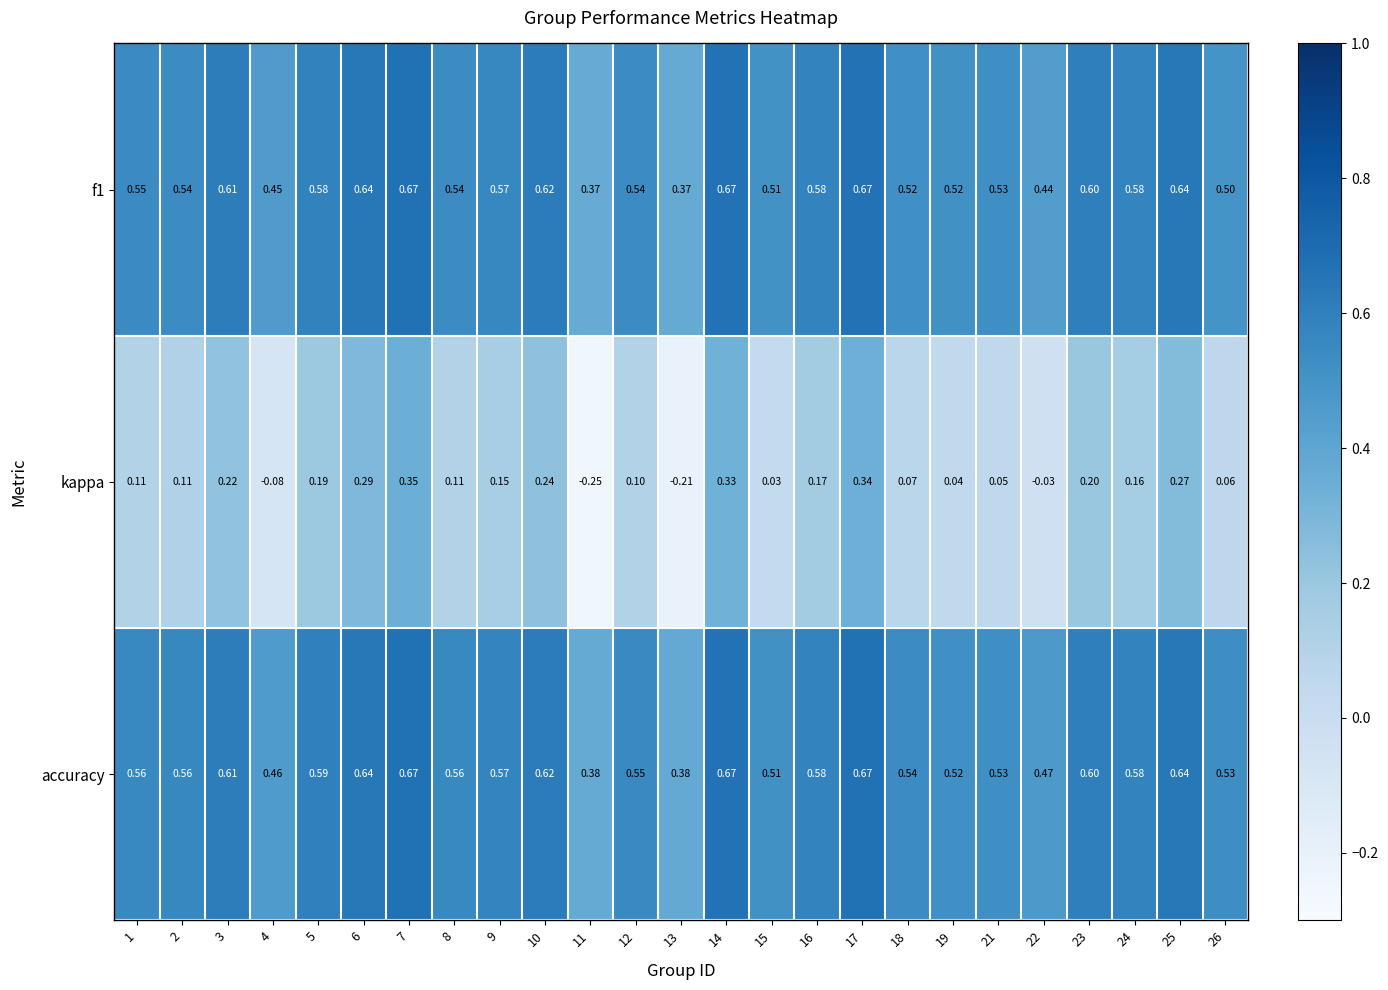

Which series has the widest spread of values?

kappa